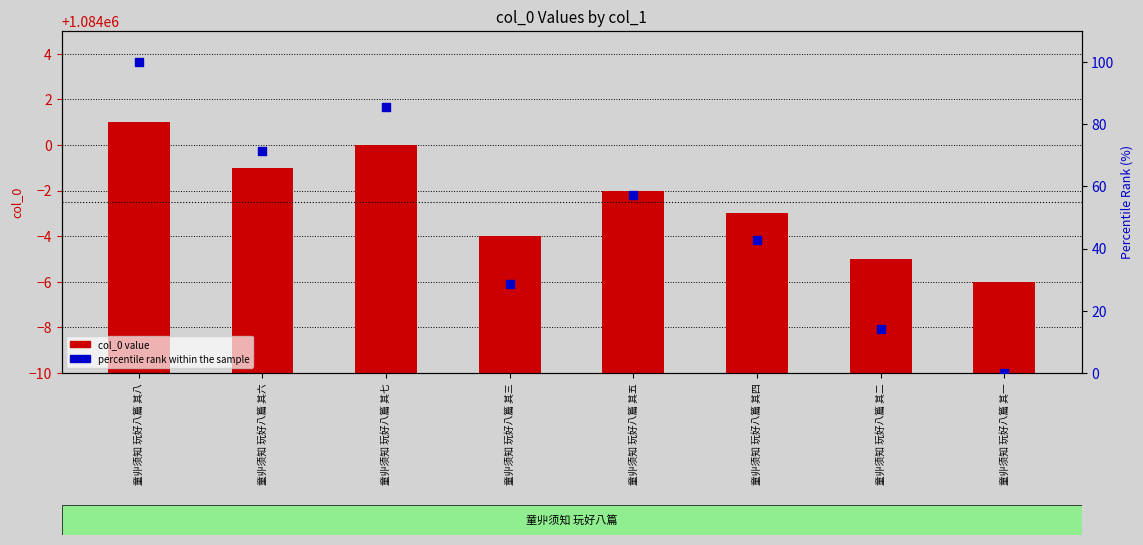

Which series has the largest total across all categories?

col_0 value